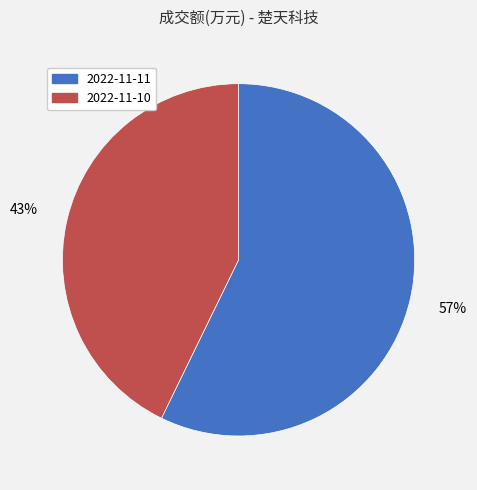

What is the majority slice?

2022-11-11